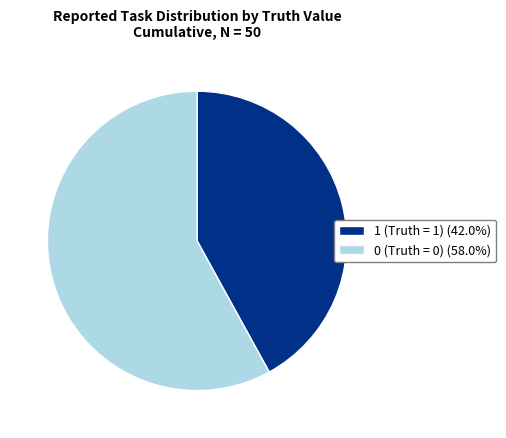

Is 1 (Truth = 1) (42.0%) the majority of the pie?

No